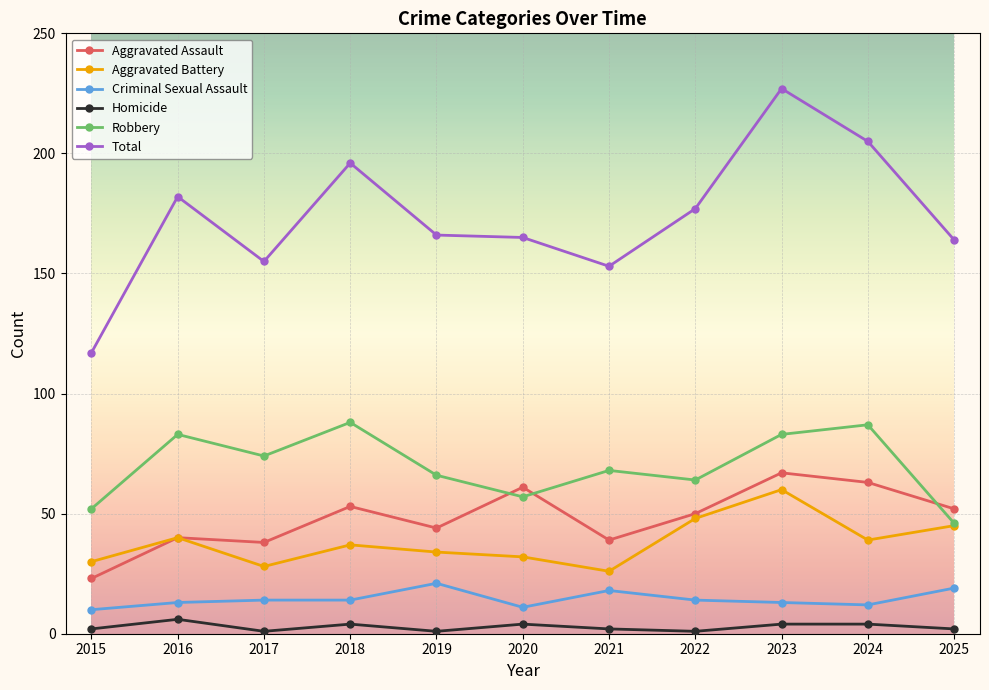

At which label does Aggravated Assault first exceed 50?

2018